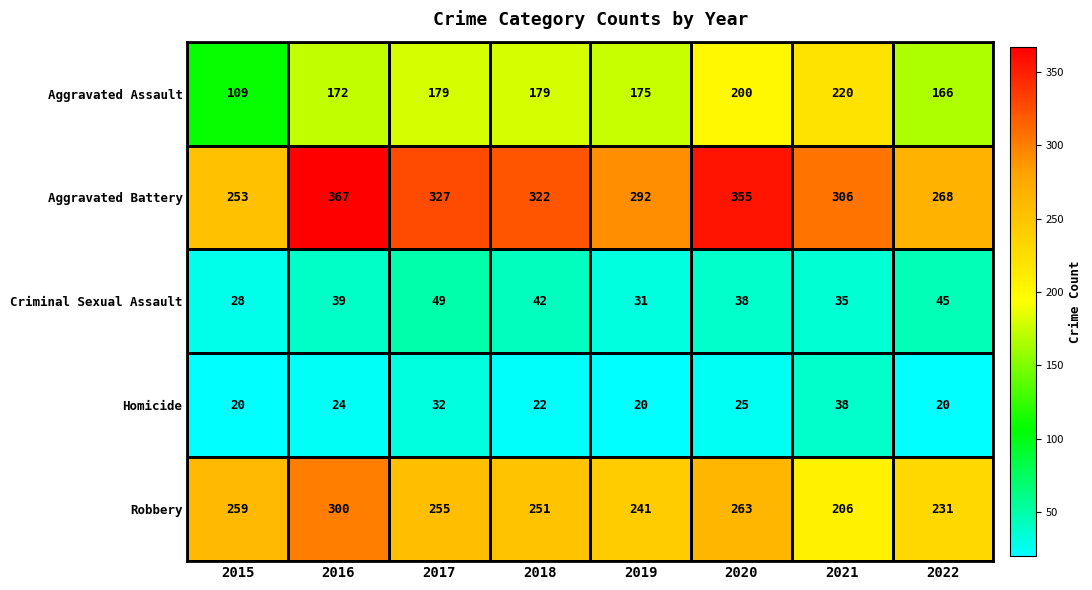

What is the difference between the maximum and second lowest values in the Aggravated Battery series?

99